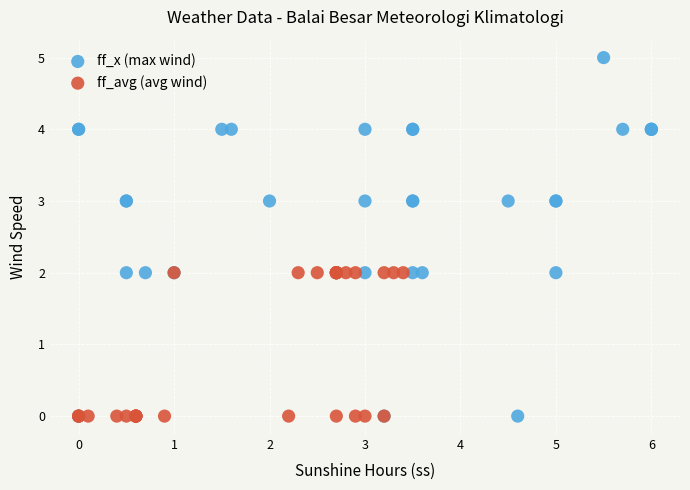

Which series has the largest Y range (max minus min)?

ff_x (max wind)